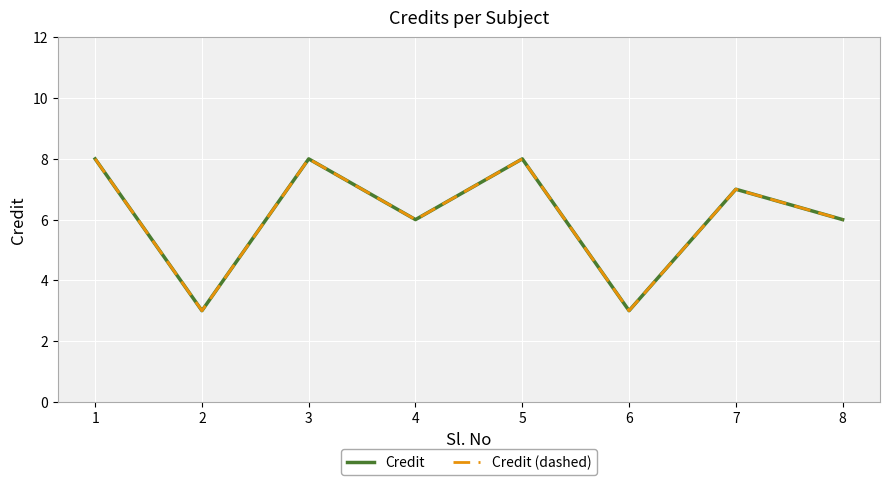

What is the value of the Credit point at the 8th from the left?

6